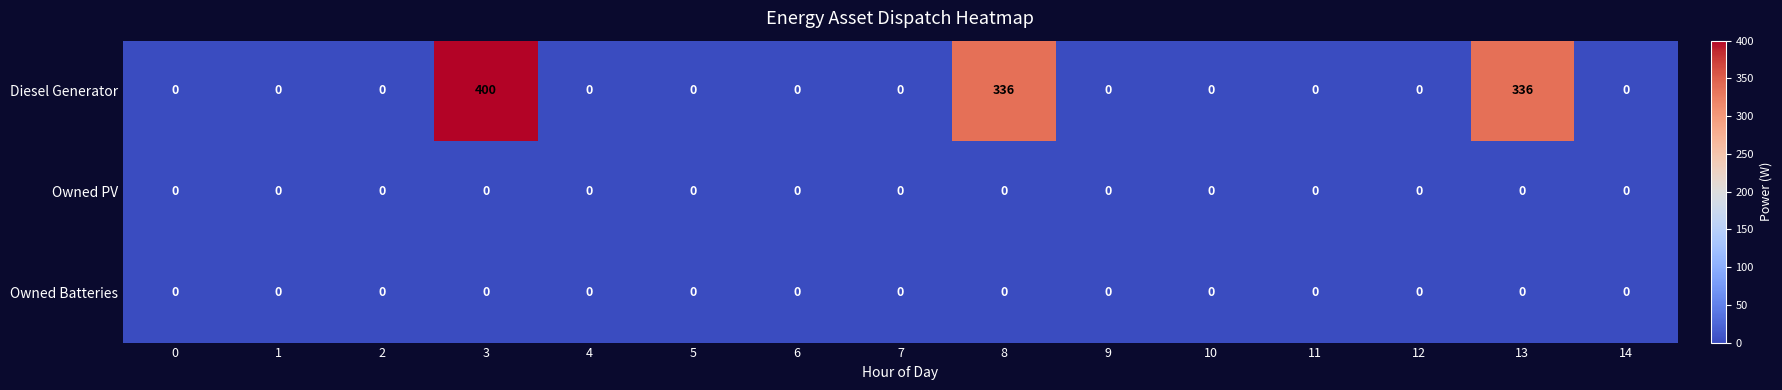

At which category does the chart reach its peak across all series?

3